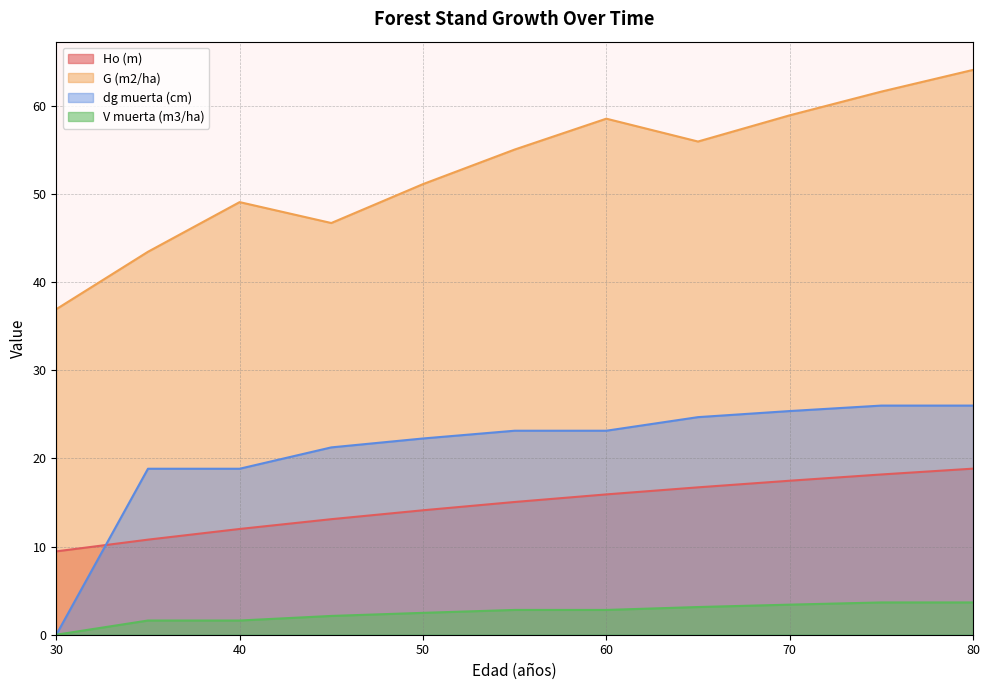

Reading left to right, list all the values displayed in this chart.

Ho (m): 30=9.4	35=10.8	40=12.0	45=13.1	50=14.1	55=15.1	60=15.9	65=16.7	70=17.5	75=18.2	80=18.8
G (m2/ha): 30=36.9	35=43.4	40=49.0	45=46.7	50=51.1	55=55.0	60=58.5	65=55.9	70=58.9	75=61.6	80=64.0
dg muerta (cm): 30=0.0	35=18.8	40=18.8	45=21.2	50=22.2	55=23.1	60=23.1	65=24.7	70=25.4	75=26.0	80=26.0
V muerta (m3/ha): 30=0.0	35=1.6	40=1.6	45=2.1	50=2.5	55=2.8	60=2.8	65=3.1	70=3.4	75=3.7	80=3.7